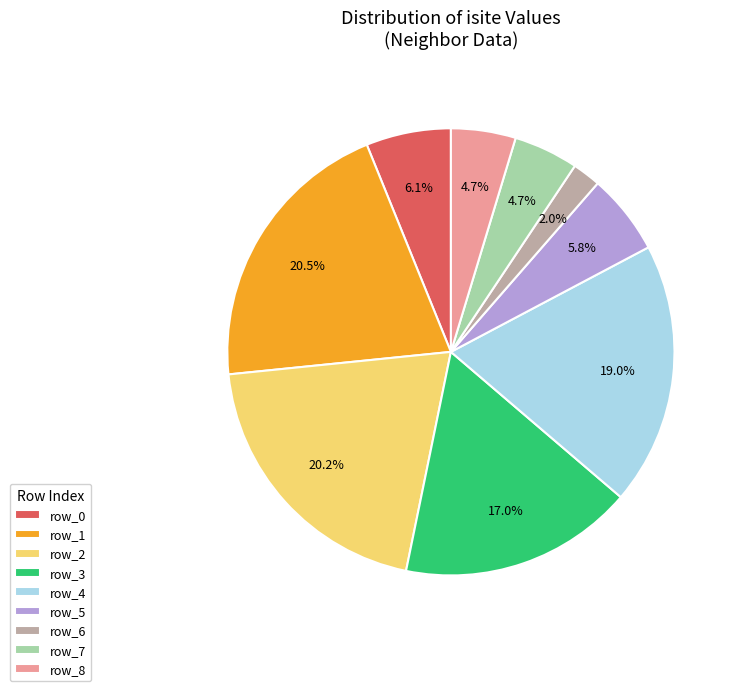

True or false: row_8 accounts for 19% of the total.

False